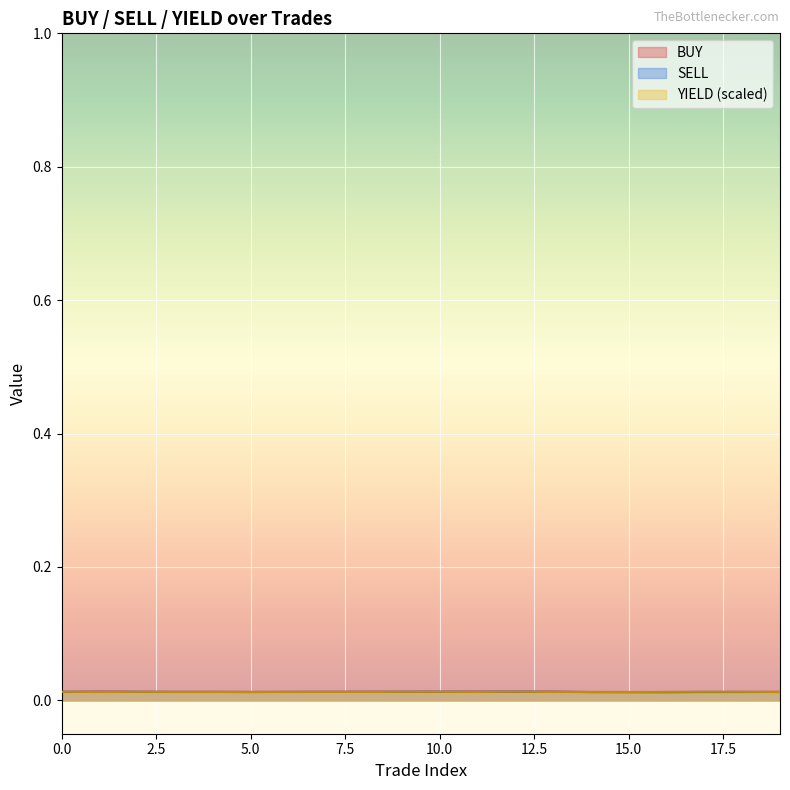

How many lines are shown in the chart?

3